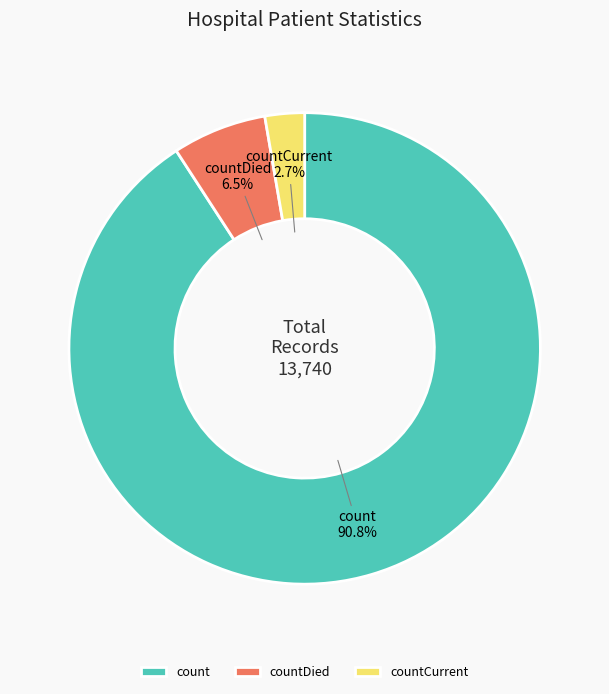

What portion of the pie excludes countDied?

93.5%